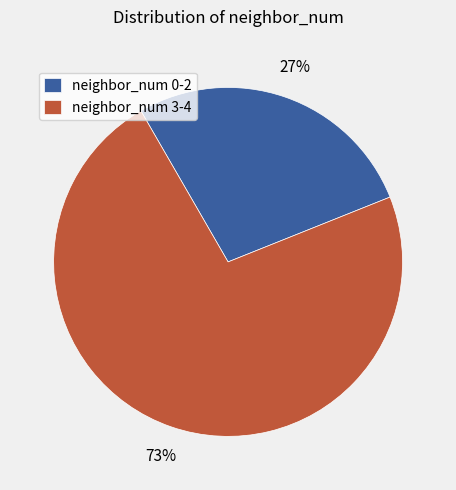

How many slices are in this pie chart?

2